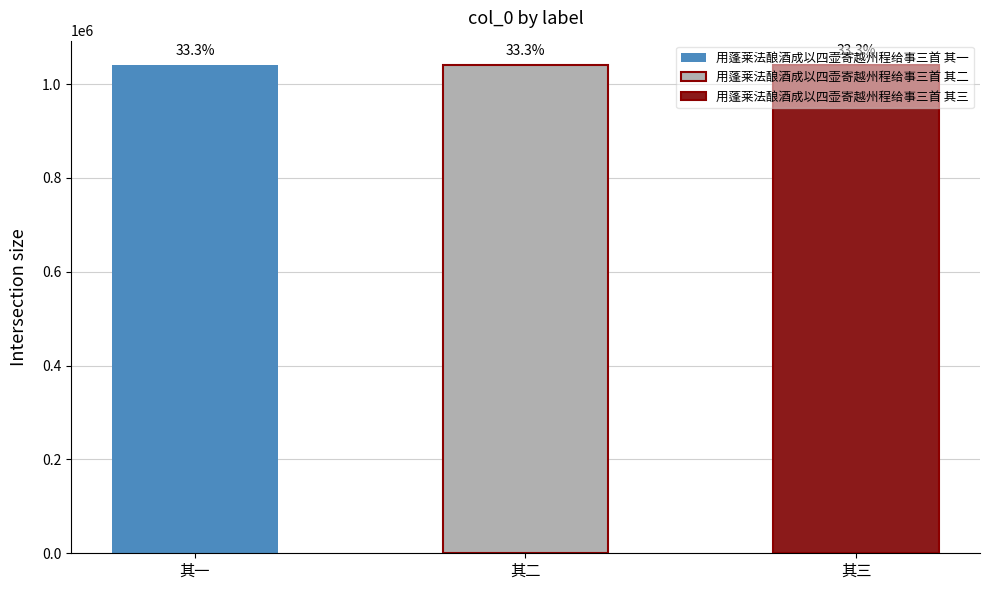

True or false: the data shows 1379904 at 用蓬莱法酿酒成以四壶寄越州程给事三首 其一.

False